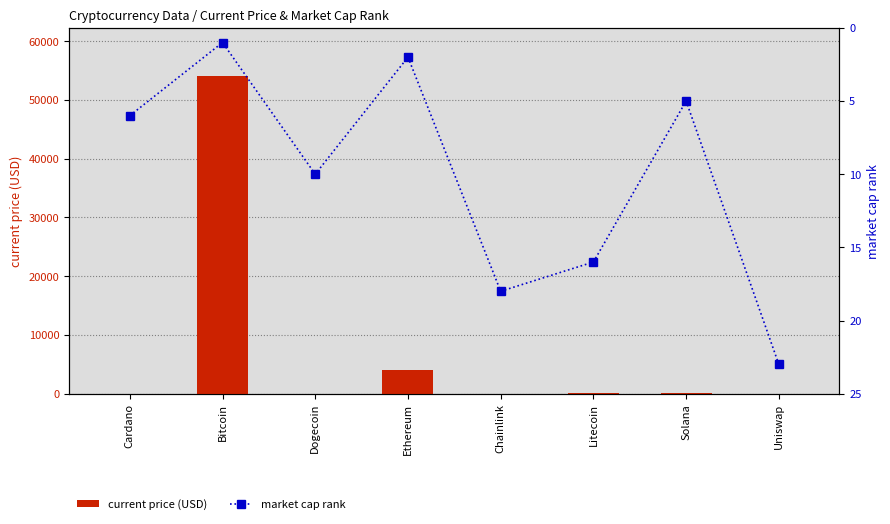

What is the difference between the maximum and minimum values in the market cap rank series?

22.0